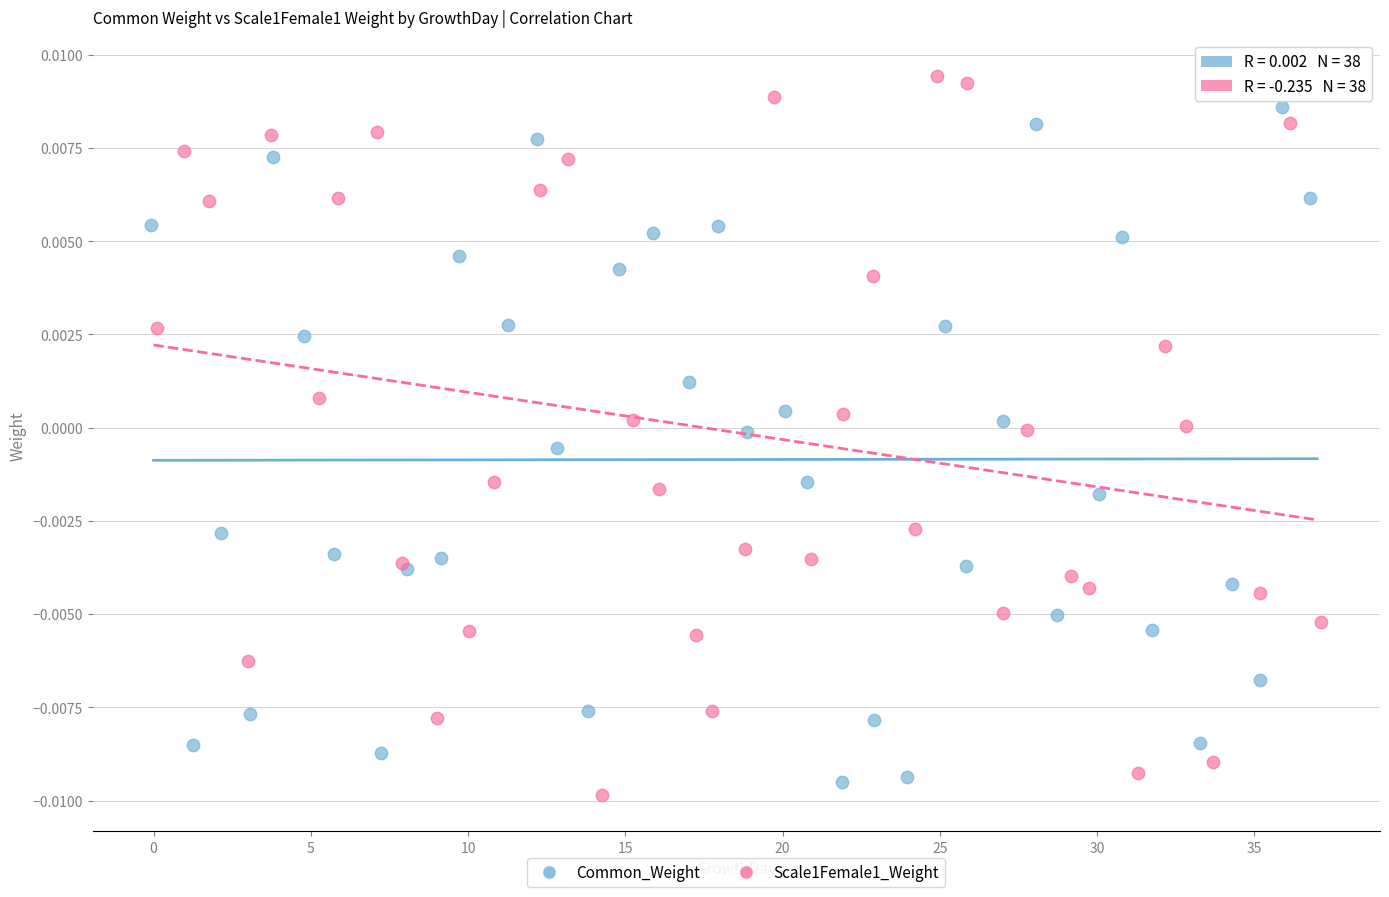

What are all the series names shown in the legend?

Common_Weight, Scale1Female1_Weight